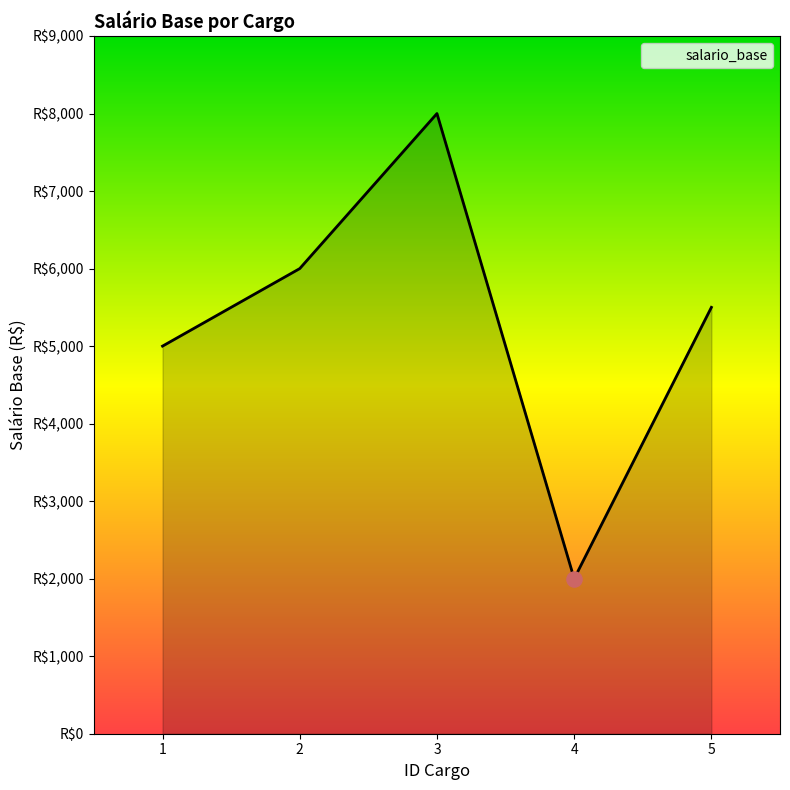

Does the chart have visible grid lines?

No